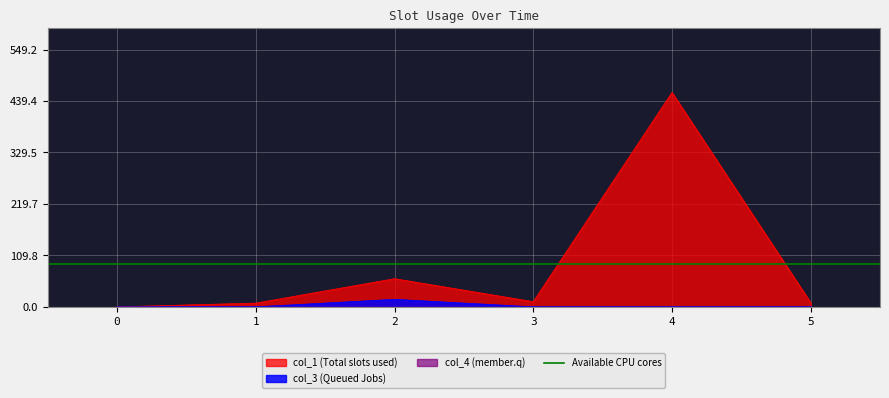

How many distinct data groups are displayed?

2